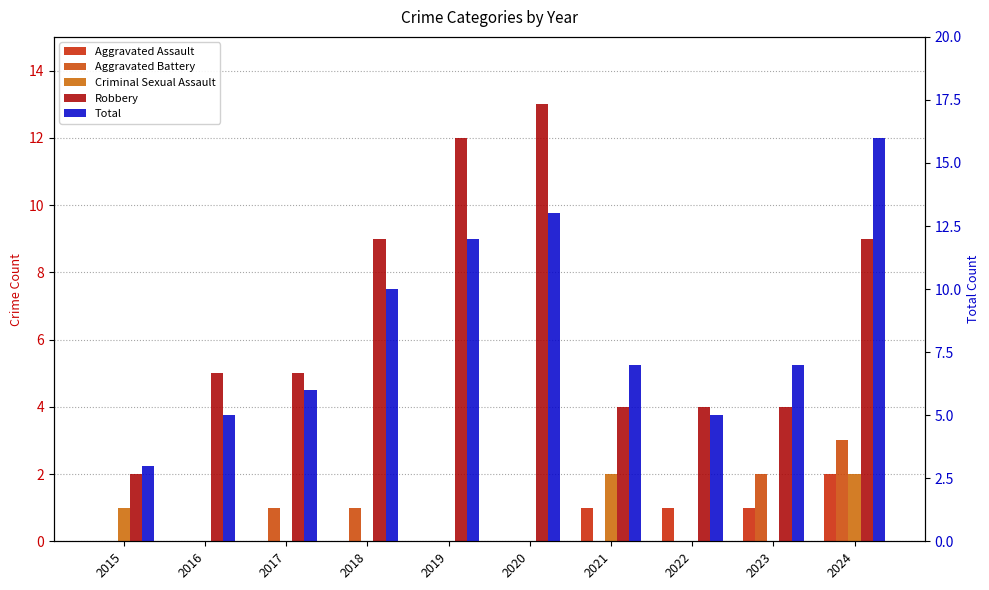

At 2015, list the series in order from smallest to largest.

Aggravated Assault, Aggravated Battery, Criminal Sexual Assault, Robbery, Total